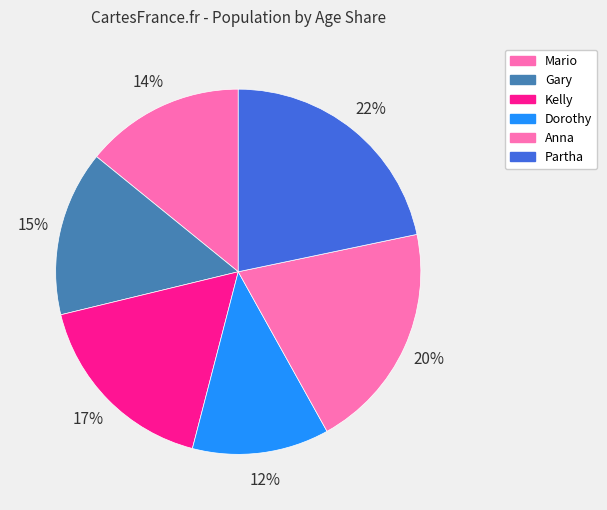

How many segments does this pie chart have?

6